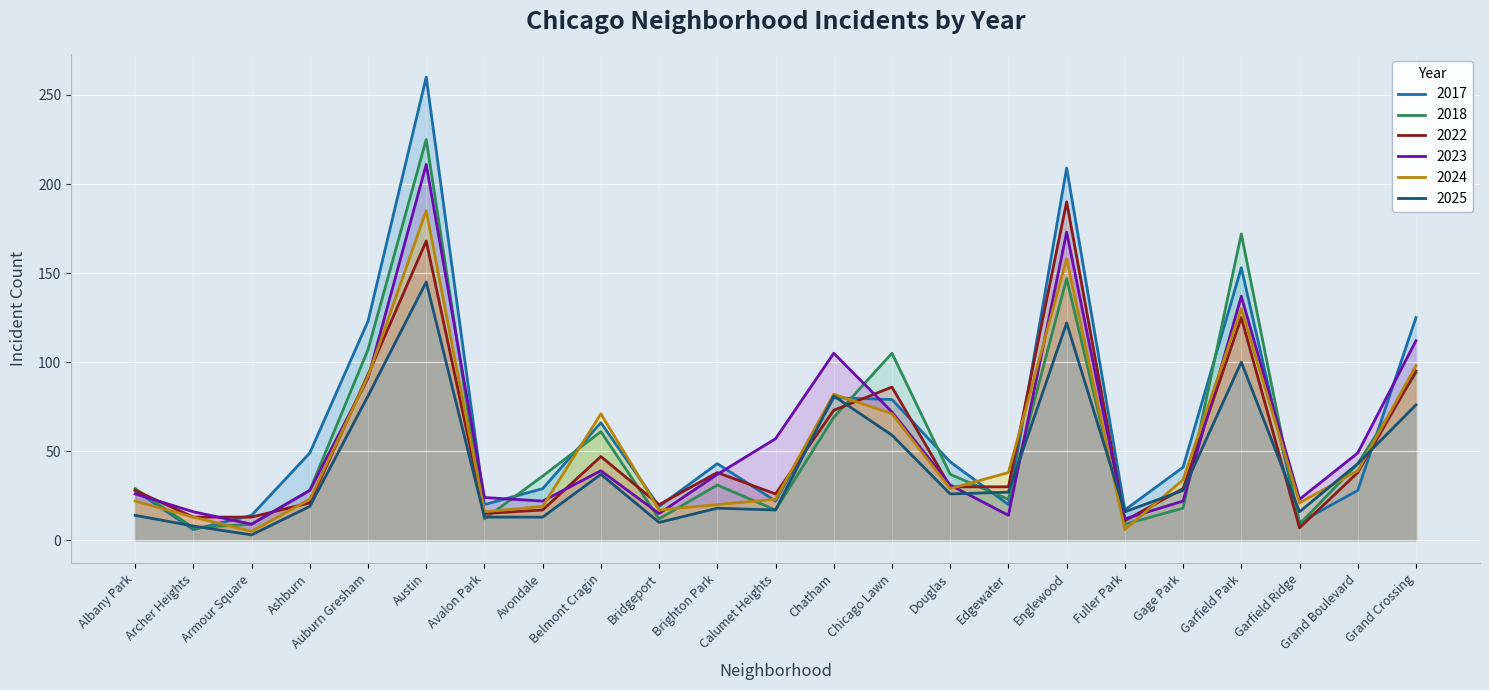

Which label corresponds to the largest value in the chart?

Austin